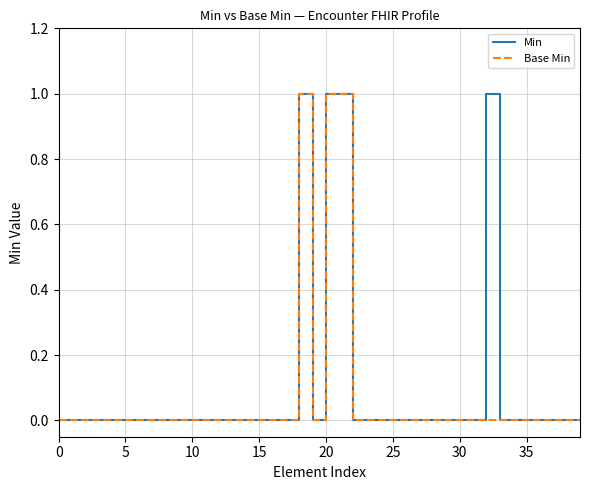

Which category has the highest value in the Min series?

18